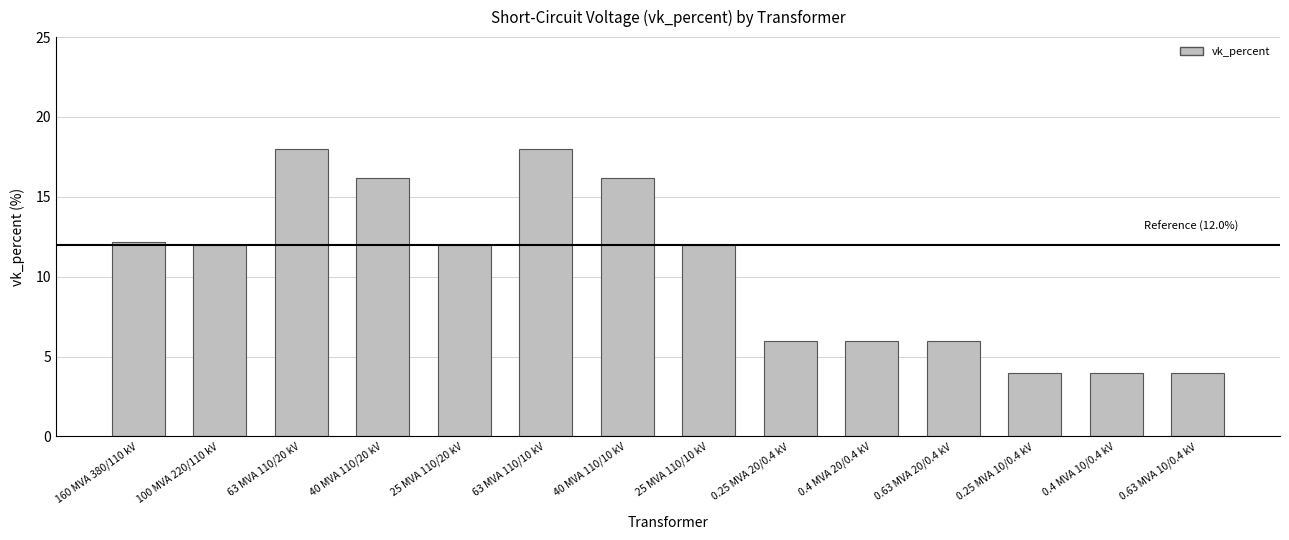

The chart shows a value of 16.2 at 40 MVA 110/20 kV. True or false?

True